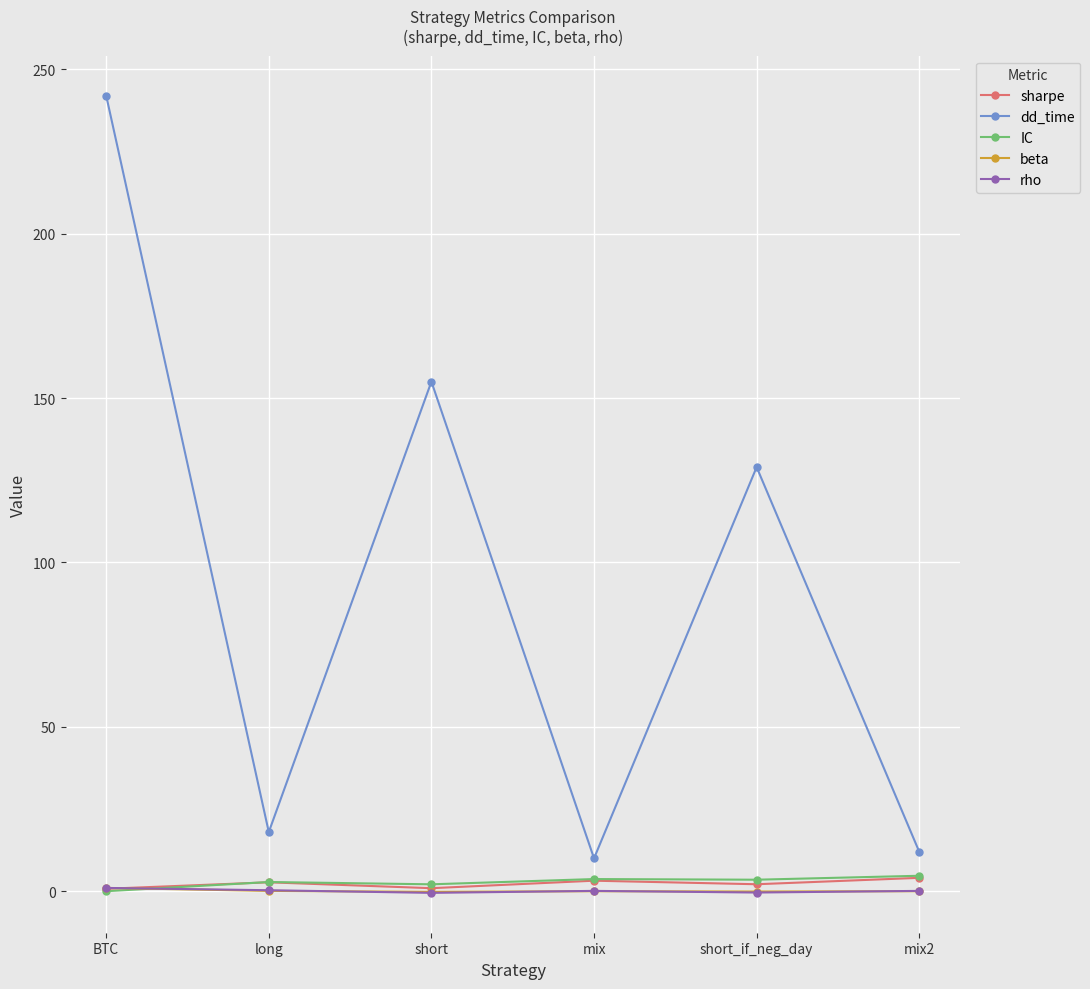

What is the sum of the rho values at BTC and short_if_neg_day?

0.6